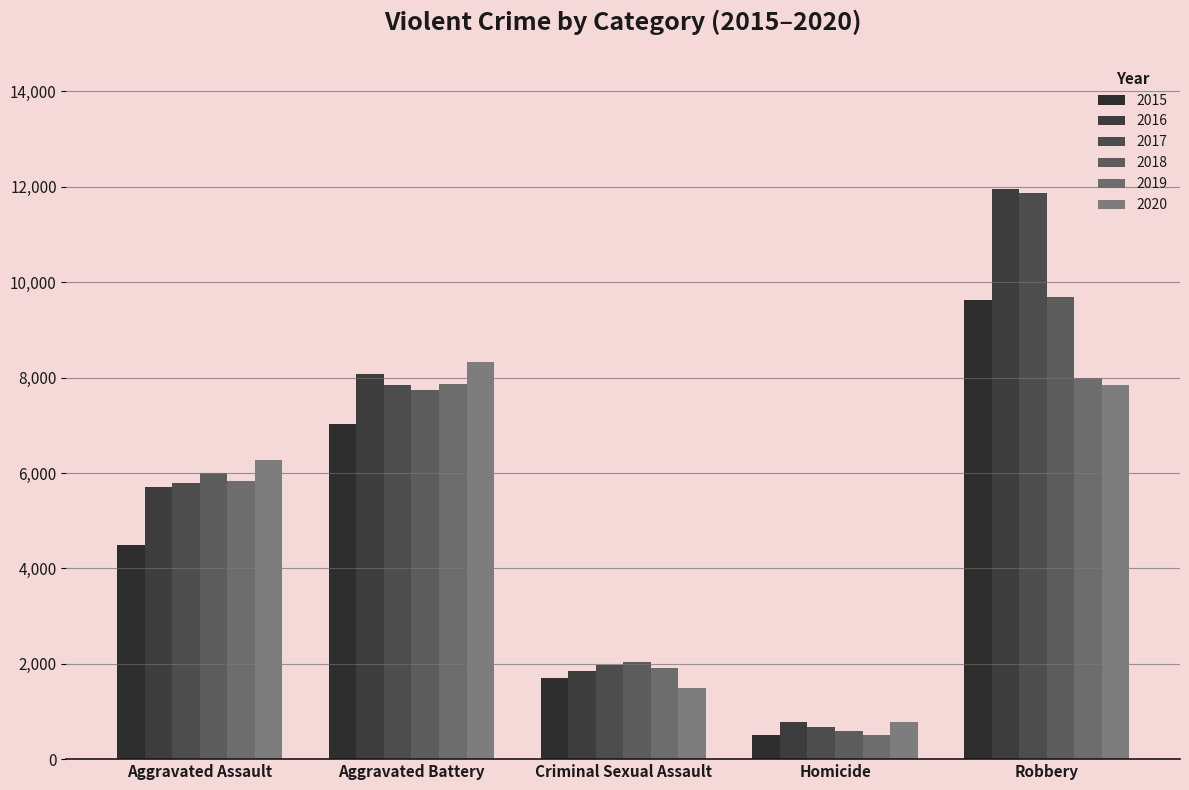

At which label does 2017 first exceed 5793?

Aggravated Battery